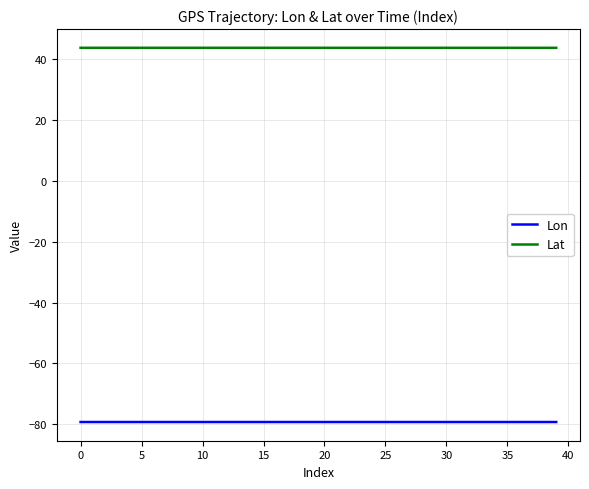

Which series has the largest total across all categories?

Lat